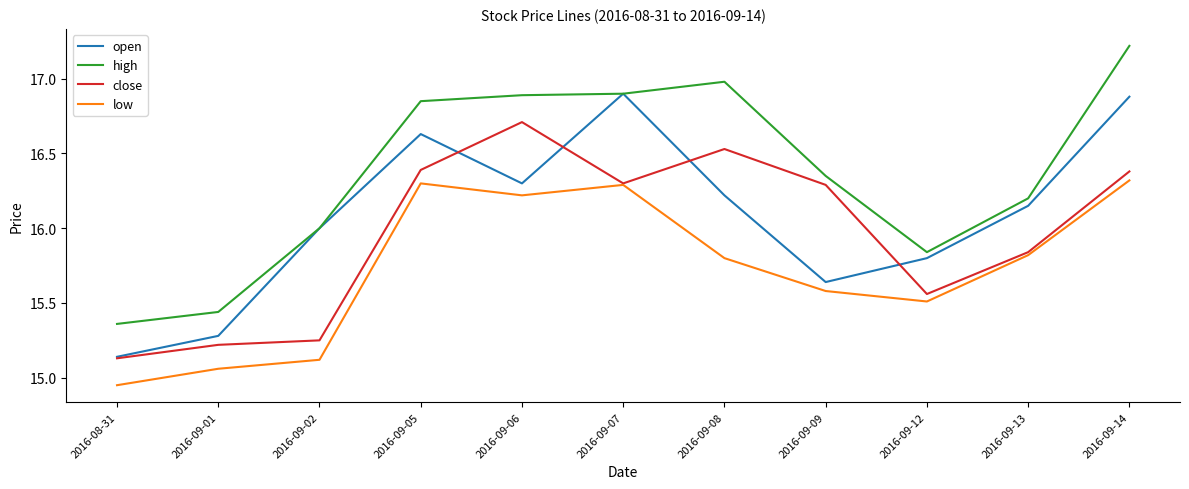

Which series has the largest range (max minus min)?

high